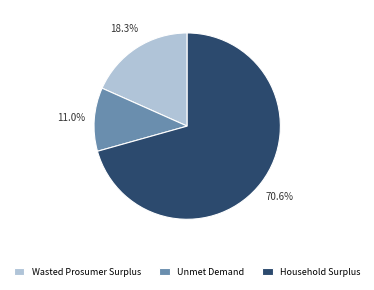

To the nearest percent, what is the combined percentage of Unmet Demand and Household Surplus?

82%